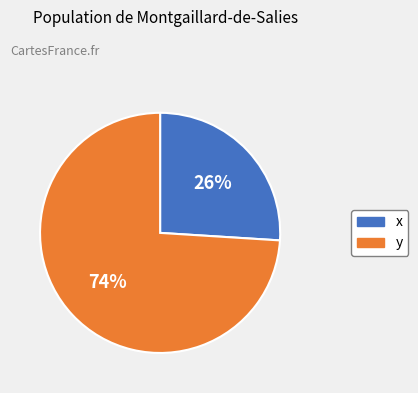

Rank the categories by value from lowest to highest.

x, y